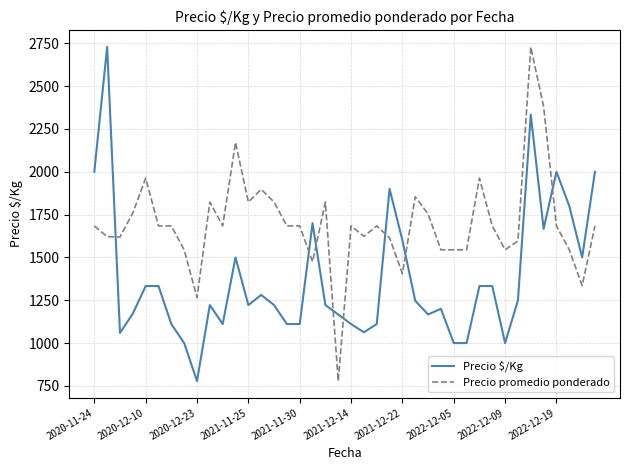

What are all the series names shown in the legend?

Precio $/Kg, Precio promedio ponderado